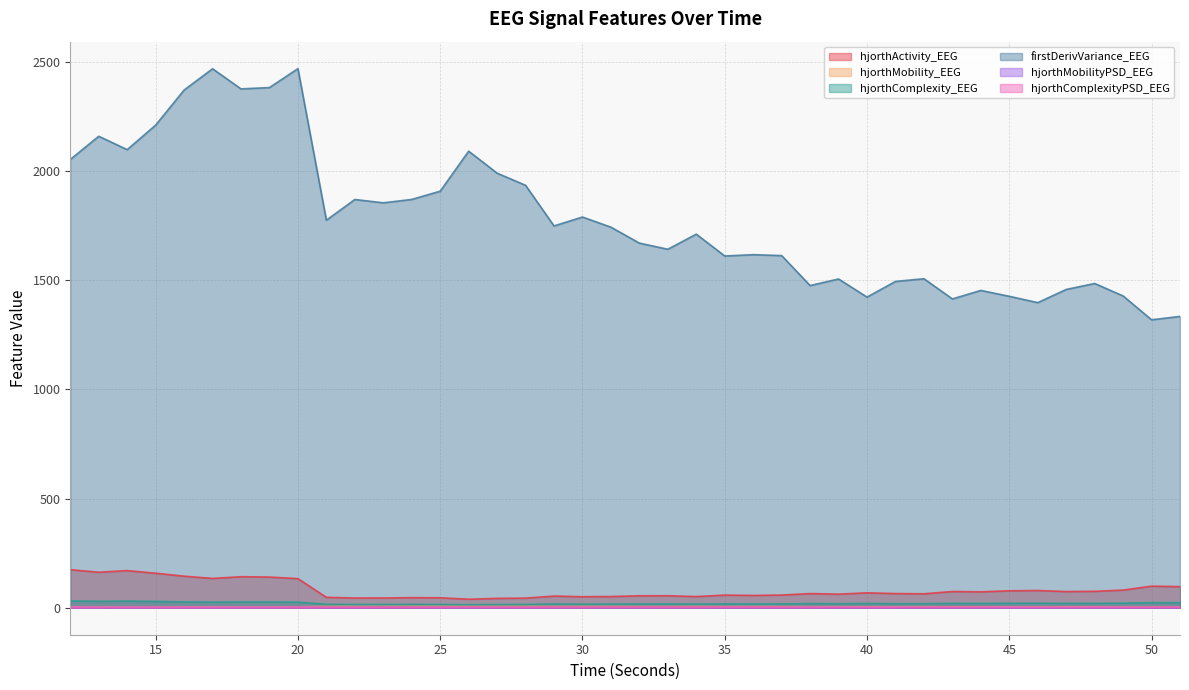

True or false: firstDerivVariance_EEG has more than 0 interior local peaks.

True